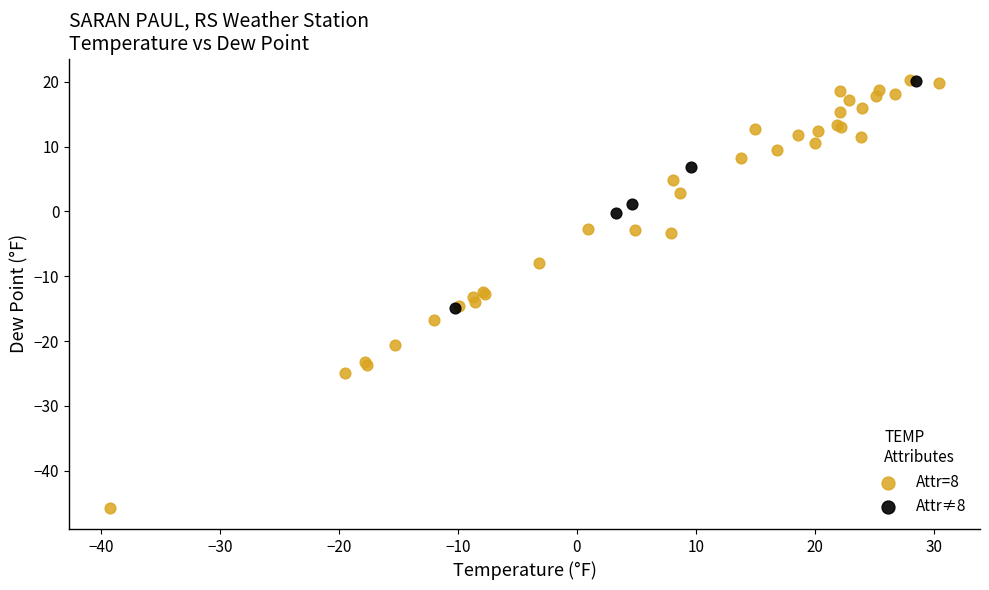

Which series has the largest Y range (max minus min)?

Attr=8